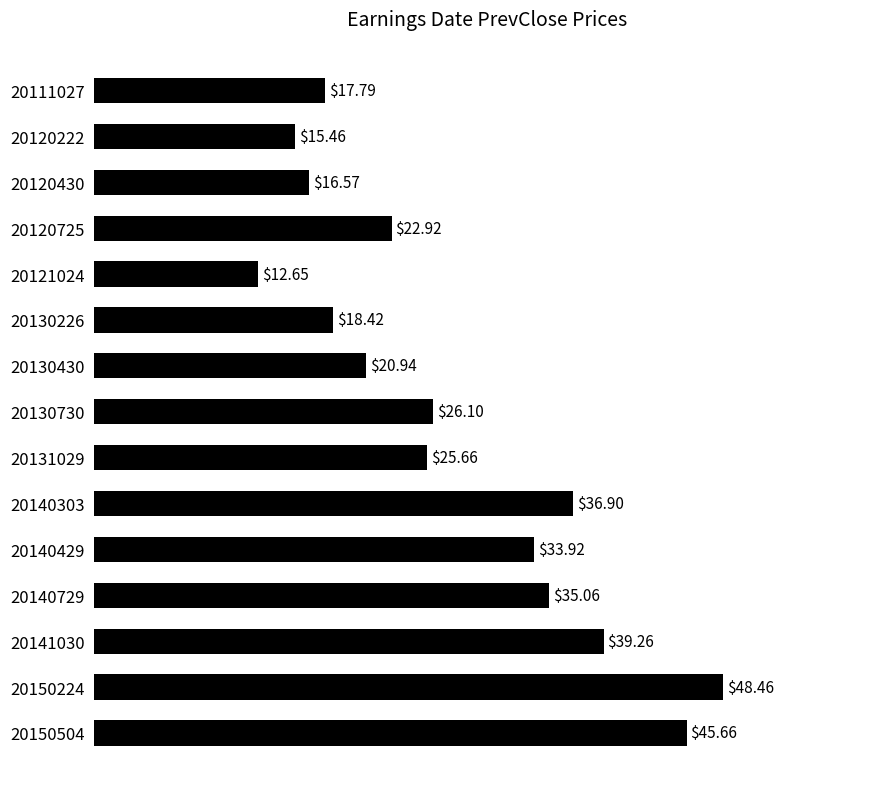

Count the number of data series in this chart.

1